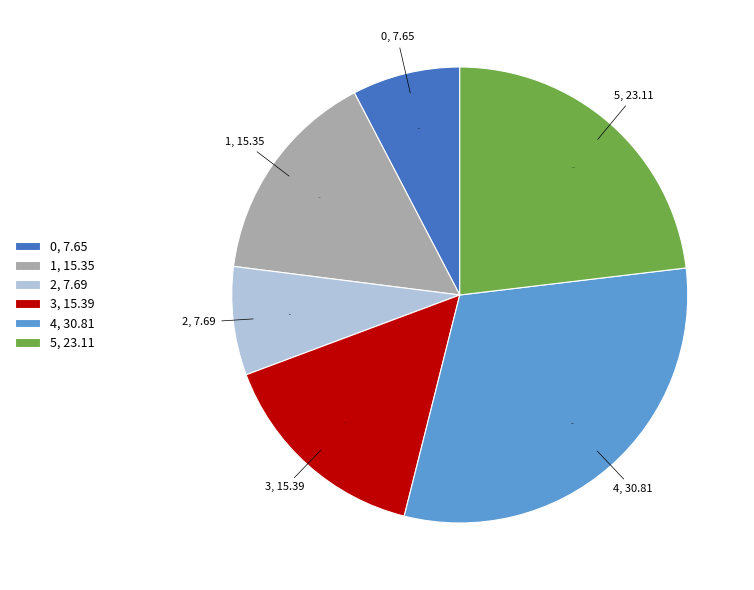

Does 5, 23.11 account for over 50% of the chart?

No